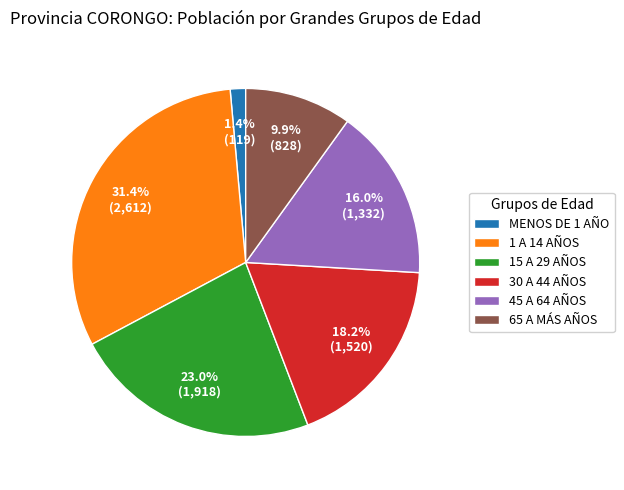

Is it true that MENOS DE 1 AÑO is 1% of the pie?

True